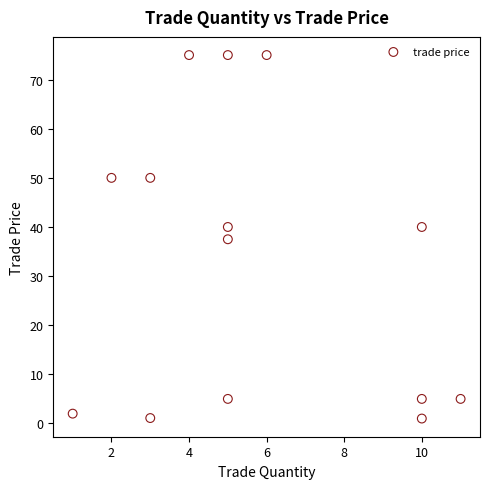

What is the range of X values (max minus min)?

10.0